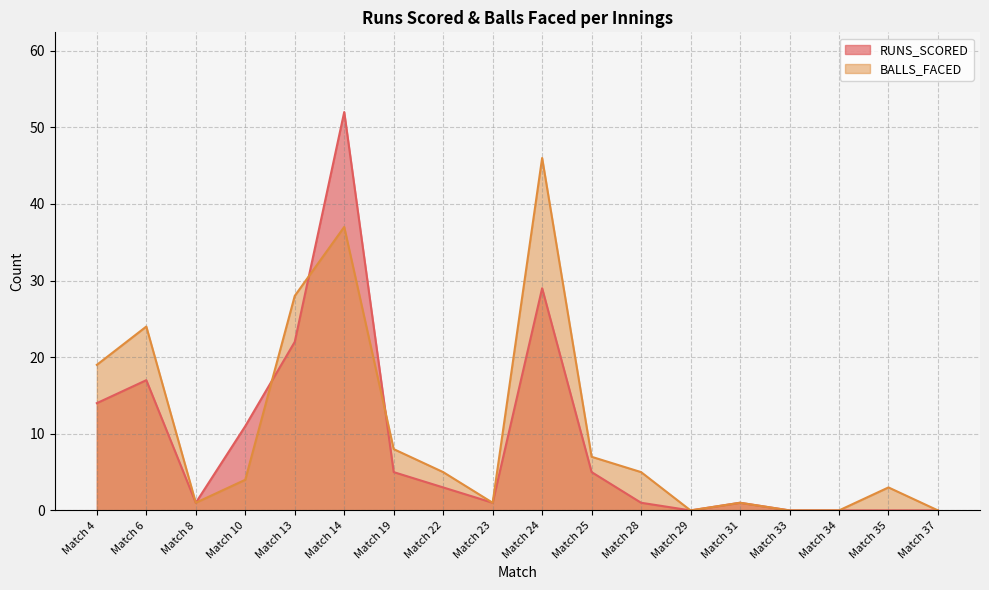

At which category does BALLS_FACED reach its first local valley?

Match 8